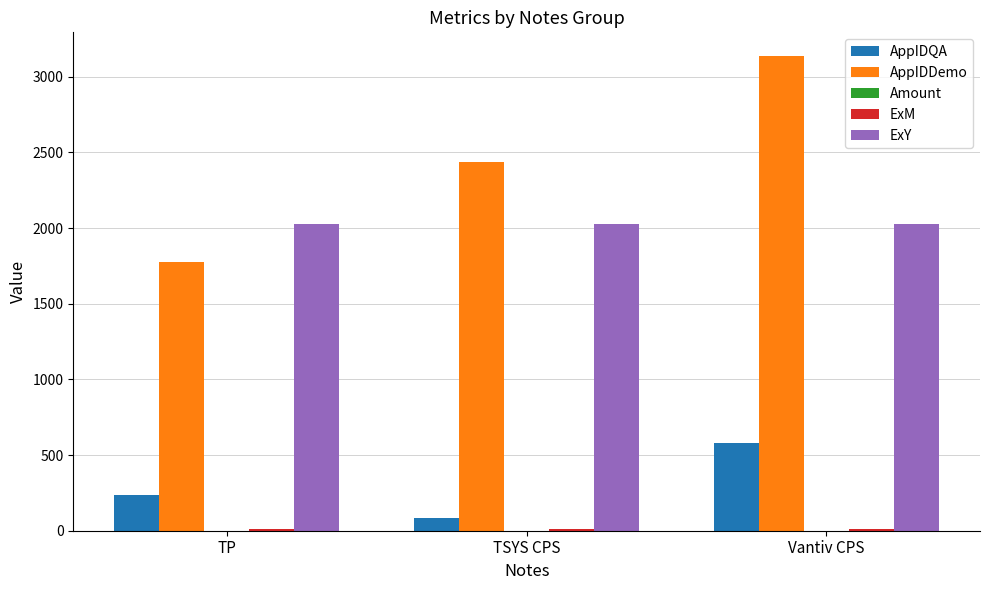

How many bars are there in each group?

4